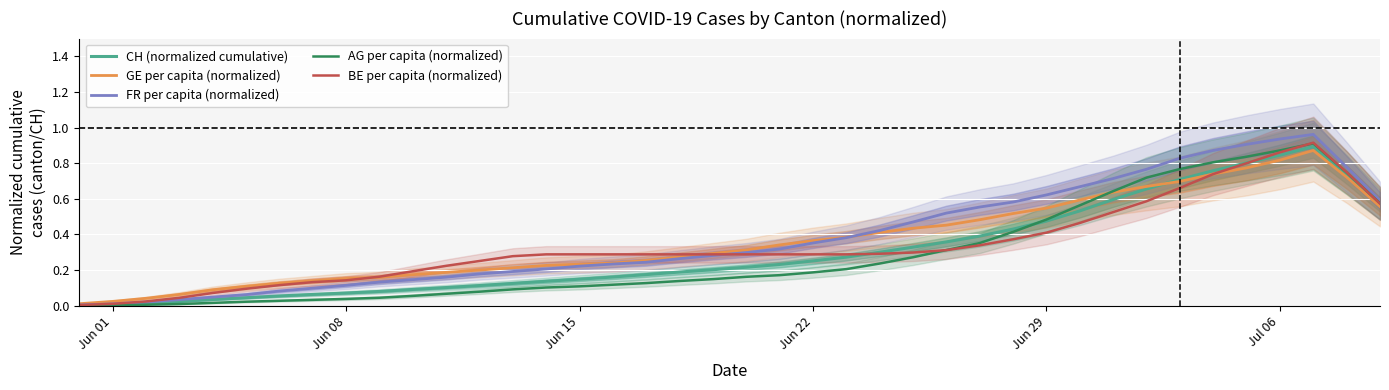

Is the value of CH (normalized cumulative) at 10 greater than the value of GE per capita (normalized) at 14?

No